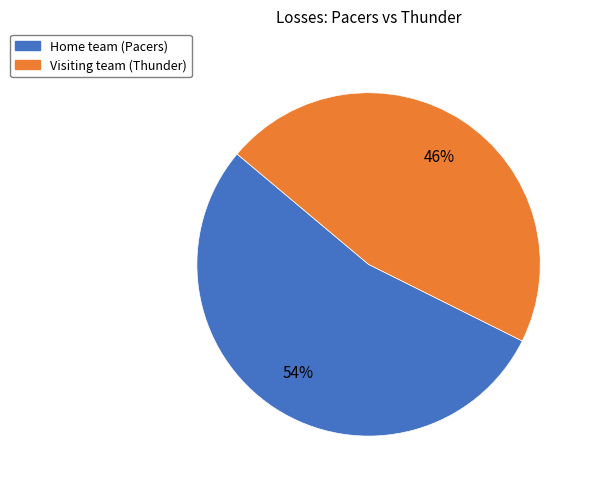

Rank the categories by value from highest to lowest.

Home team (Pacers), Visiting team (Thunder)